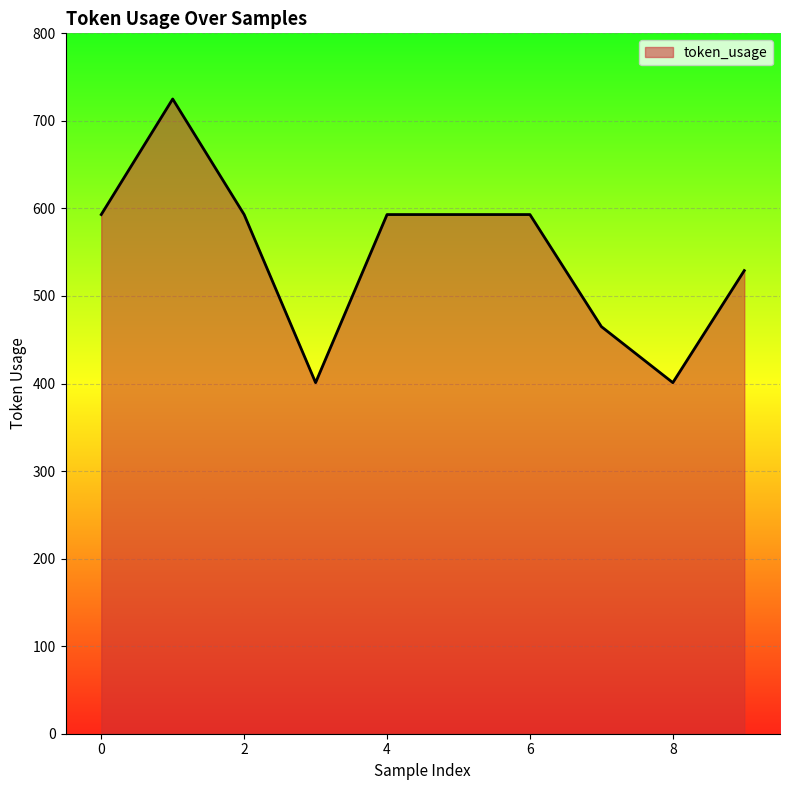

What is the maximum value shown in the chart?

725